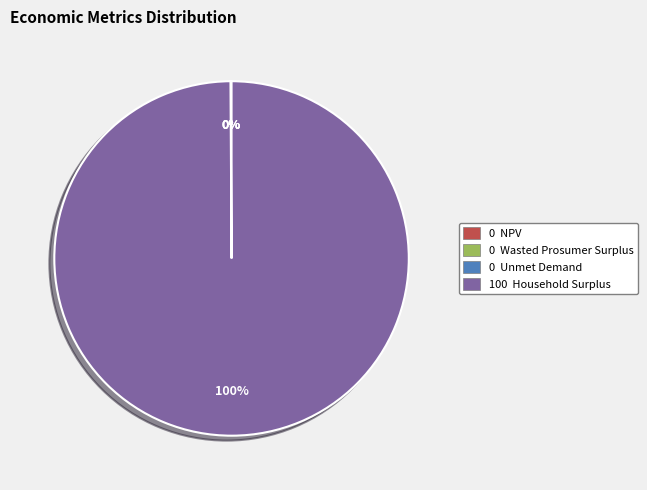

To the nearest percent, what is the average slice percentage?

25%